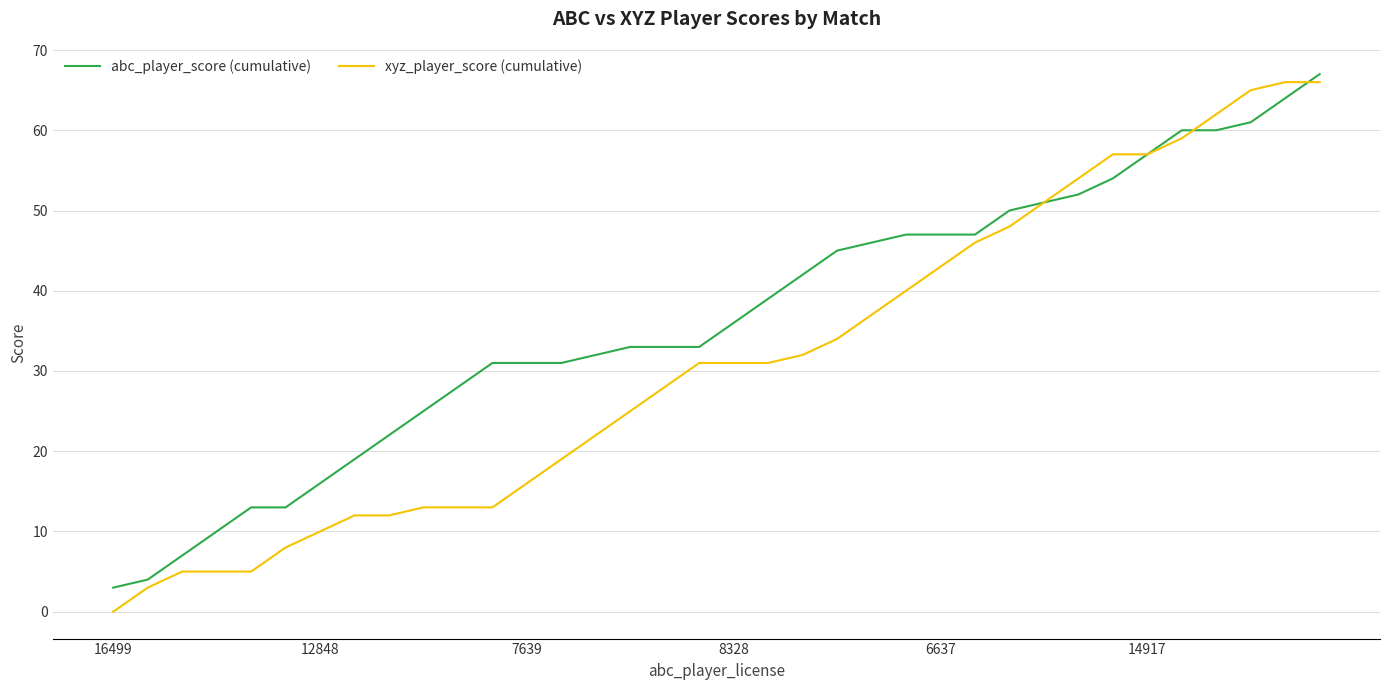

Rank the series by their average value, from lowest to highest.

xyz_player_score (cumulative), abc_player_score (cumulative)